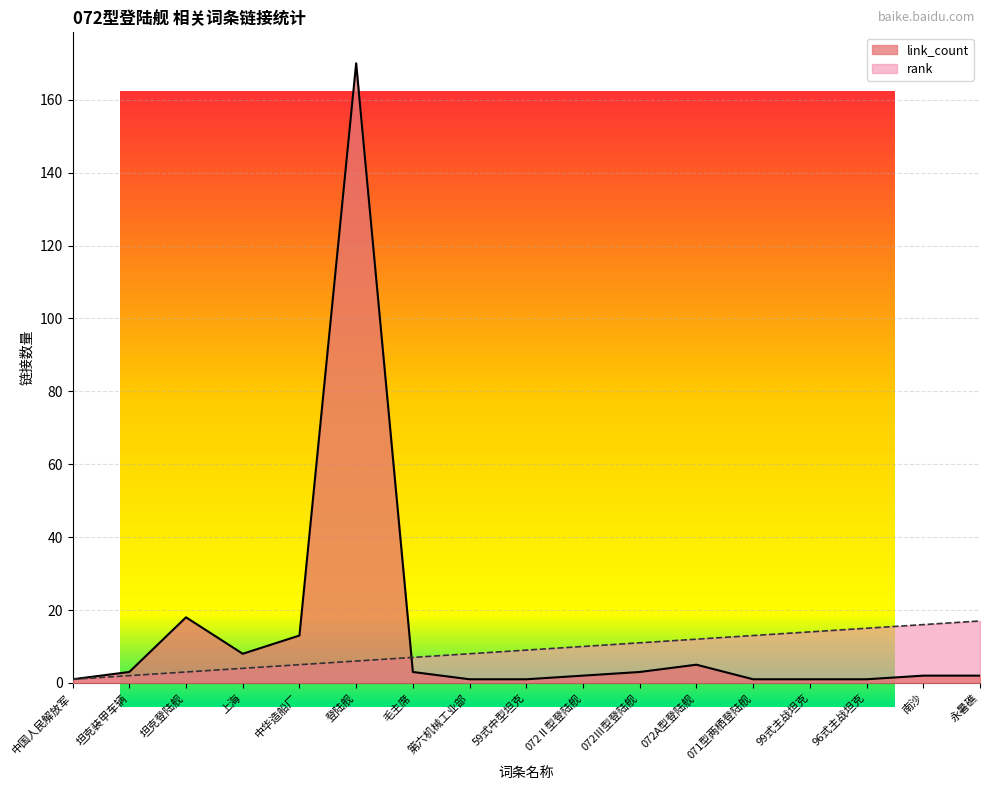

How many distinct data groups are displayed?

2